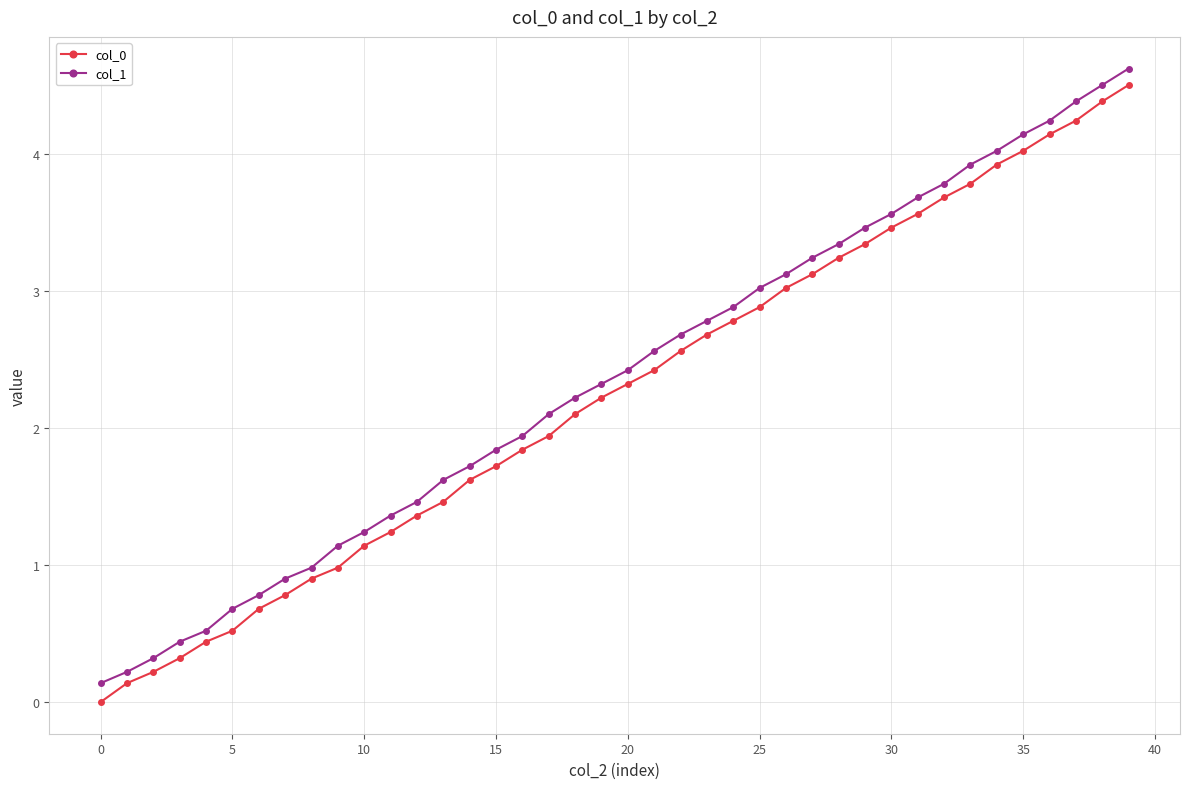

What is the maximum value for col_1?

4.6